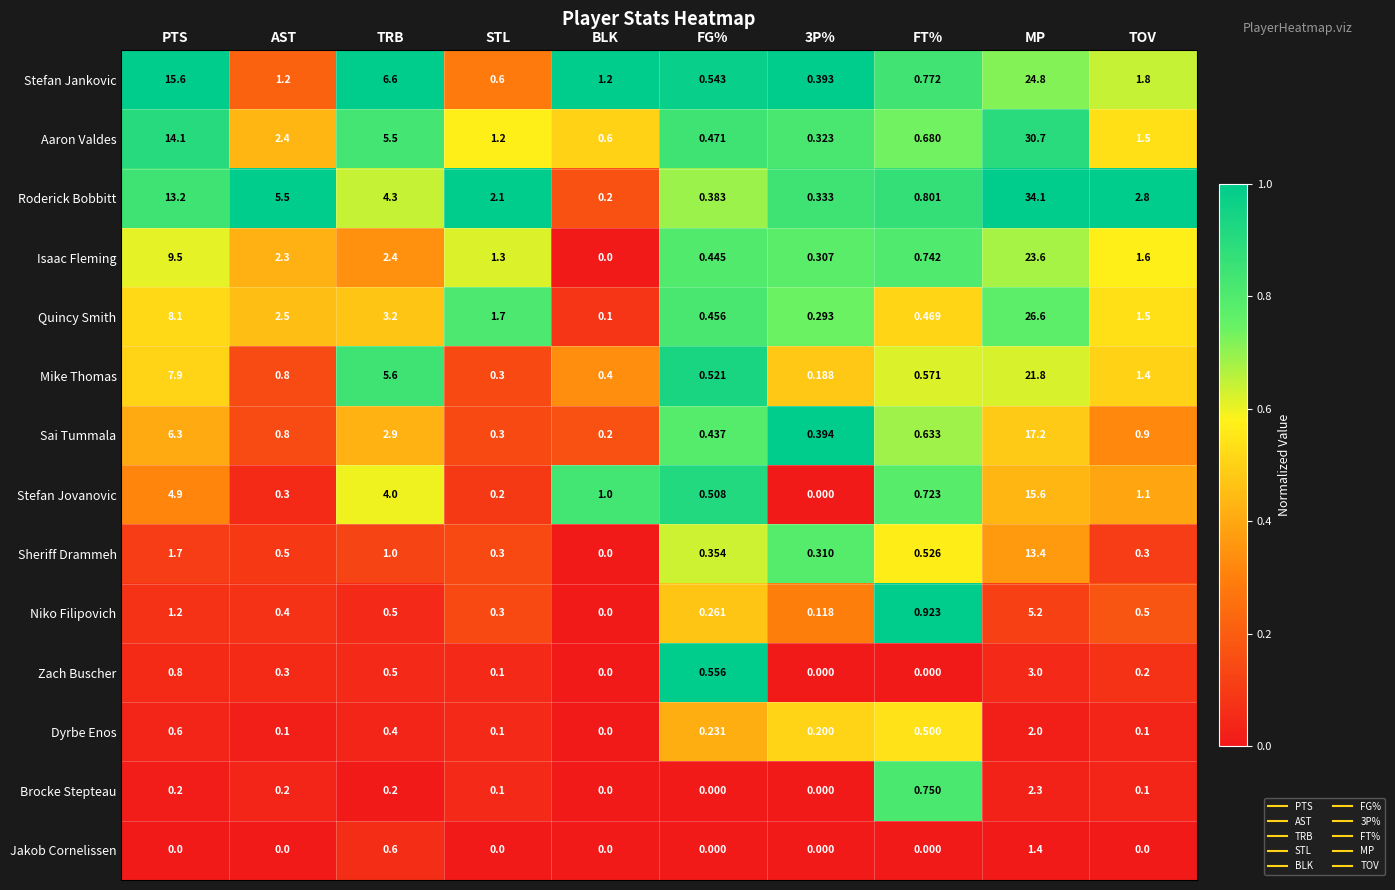

What is the spread (max minus min) of values at MP?

32.7